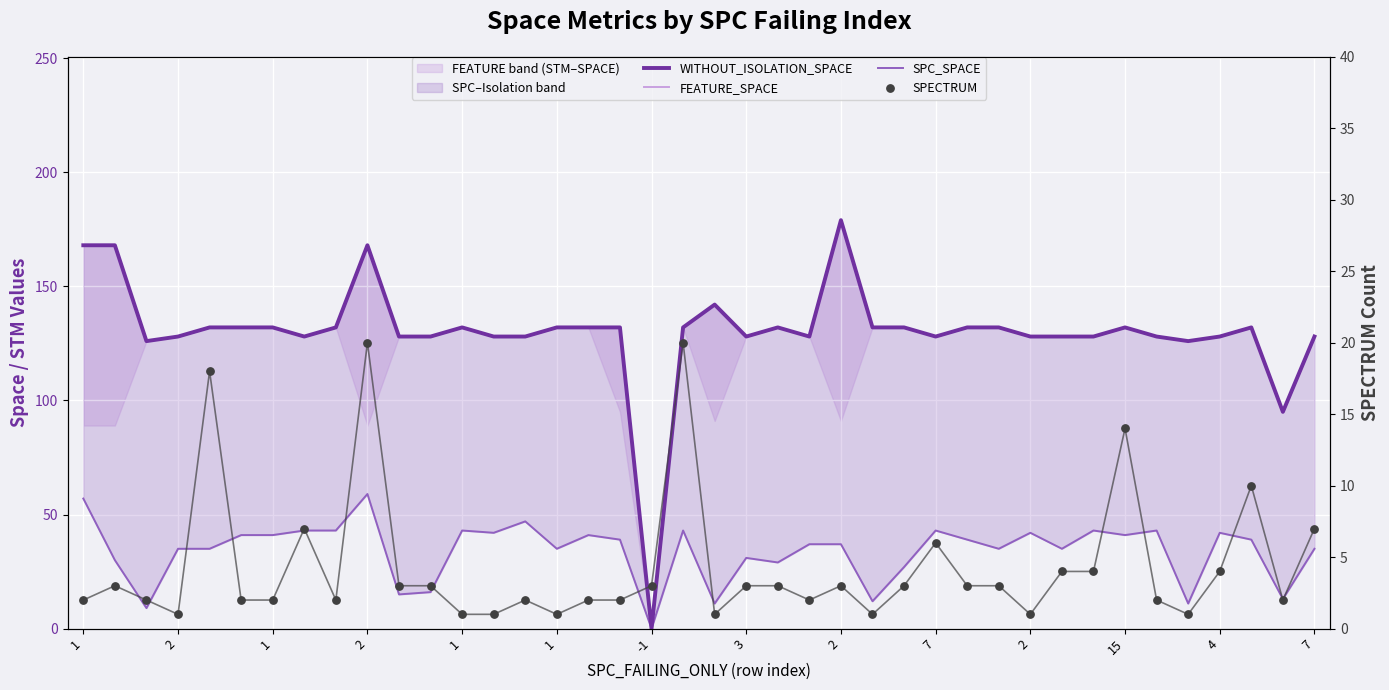

At how many categories does at least one series exceed 97?

38